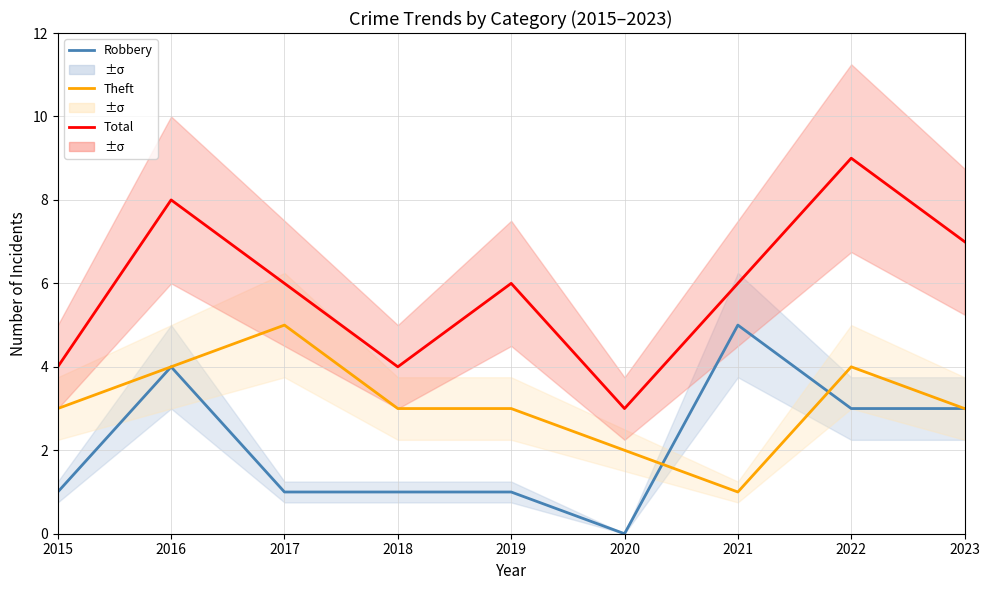

What value does the Total series have at 2022?

9